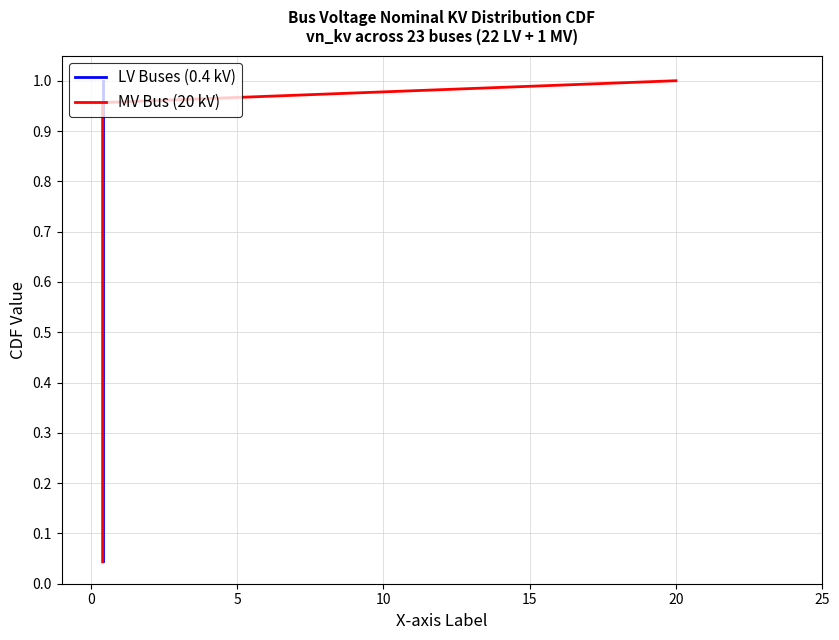

What is the value of the 10th point from the left?

0.5